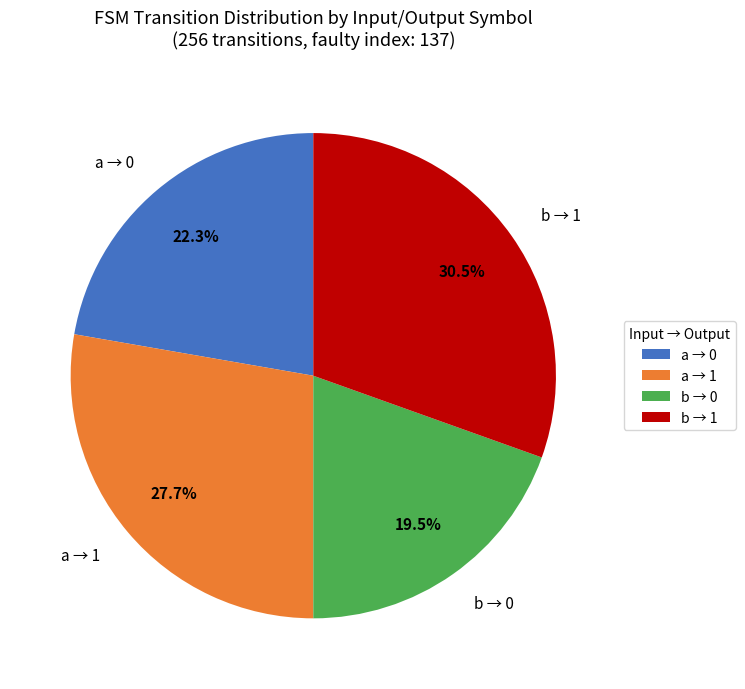

How many segments does this pie chart have?

4